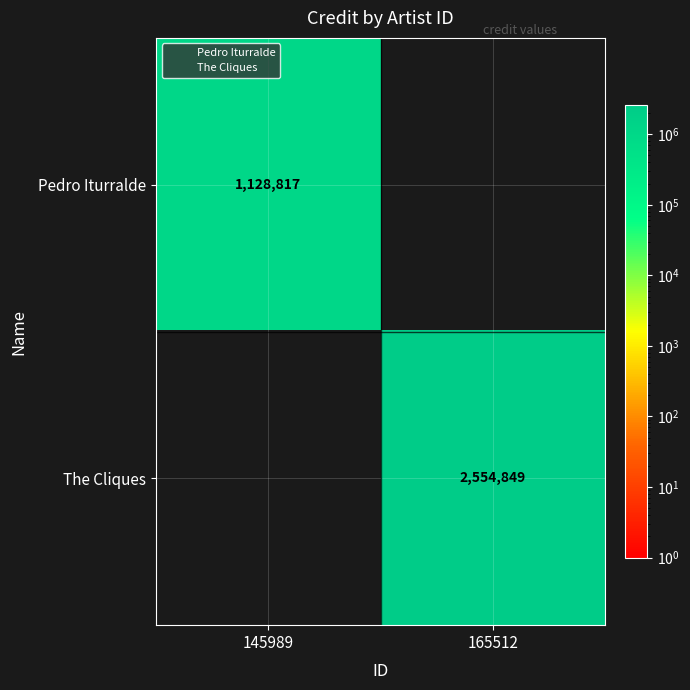

Which series has the largest range (max minus min)?

The Cliques